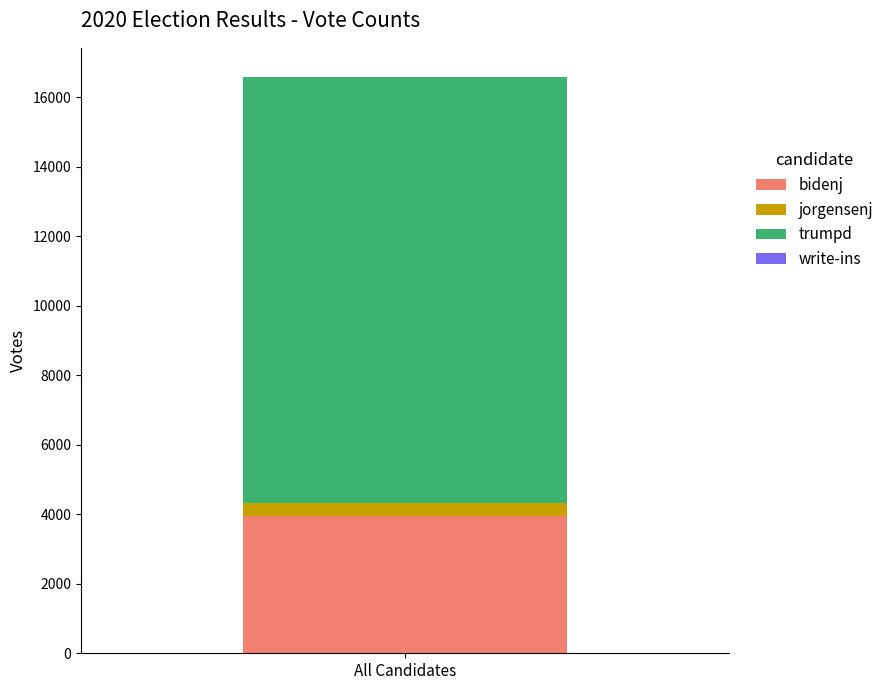

What is the maximum value for bidenj?

3946